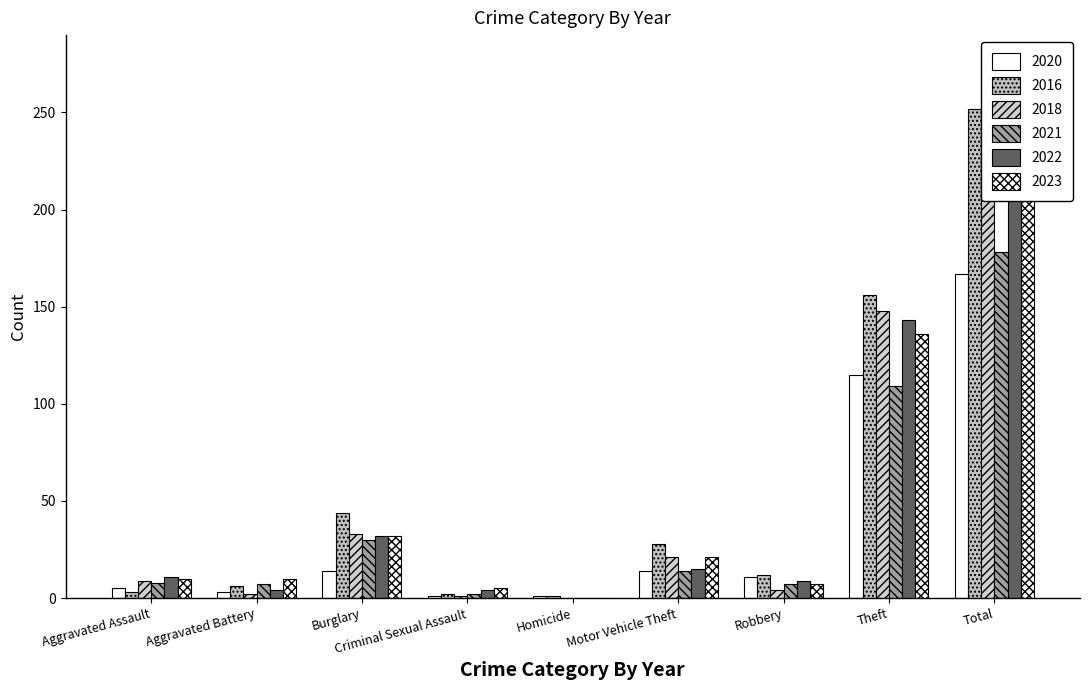

Which label corresponds to the smallest value in the chart?

Homicide